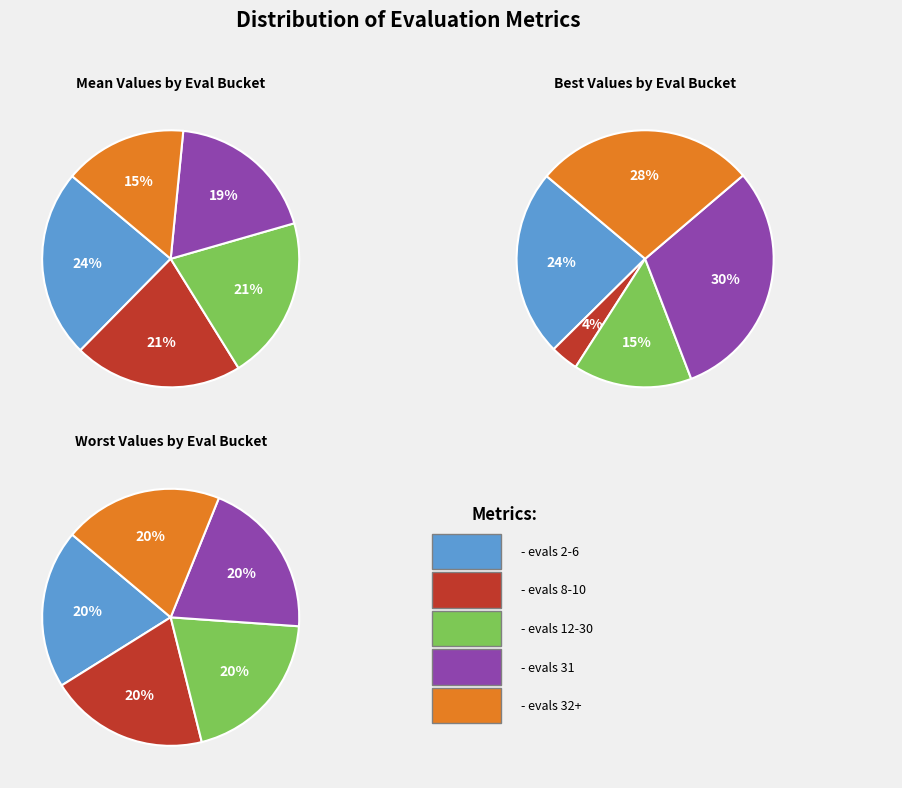

Which slice is the largest?

evals 2-6